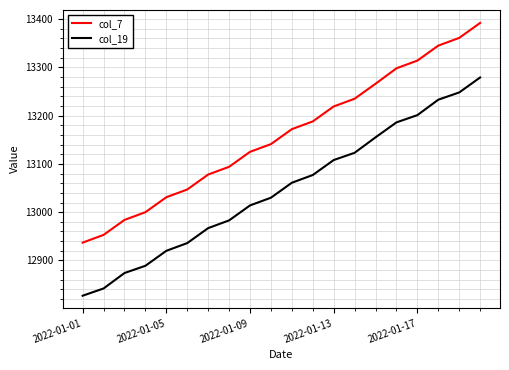

What is the highest value of the col_19 series?

13279